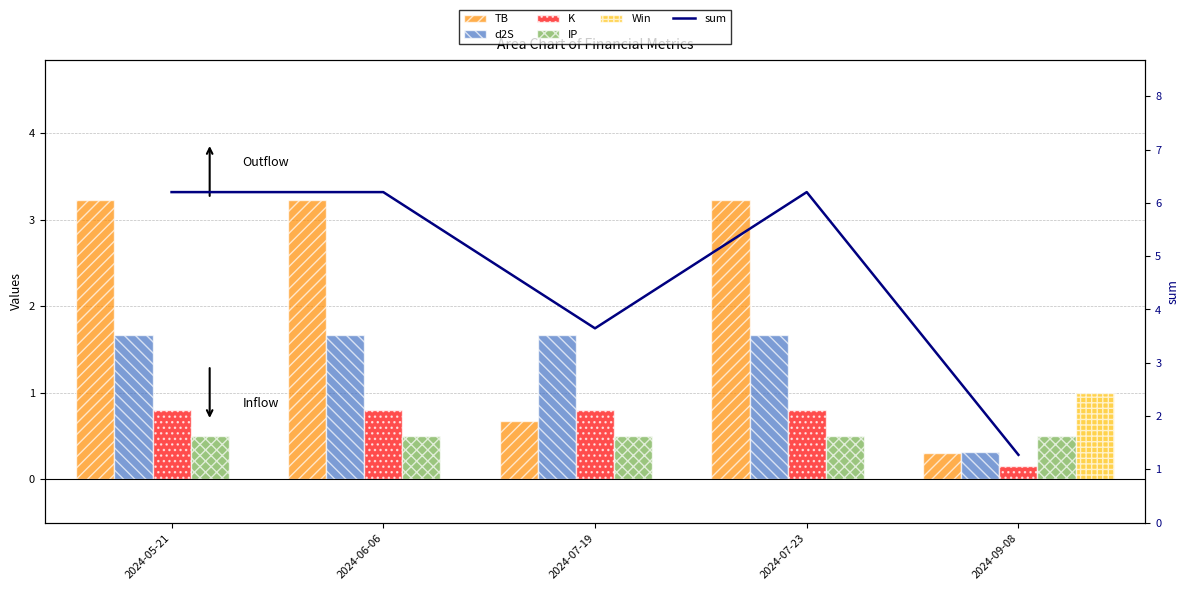

Reading right to left, list all the values displayed in this chart.

TB: 2024-09-08=0.3	2024-07-23=3.2	2024-07-19=0.7	2024-06-06=3.2	2024-05-21=3.2
d2S: 2024-09-08=0.3	2024-07-23=1.7	2024-07-19=1.7	2024-06-06=1.7	2024-05-21=1.7
K: 2024-09-08=0.2	2024-07-23=0.8	2024-07-19=0.8	2024-06-06=0.8	2024-05-21=0.8
IP: 2024-09-08=0.5	2024-07-23=0.5	2024-07-19=0.5	2024-06-06=0.5	2024-05-21=0.5
Win: 2024-09-08=1.0	2024-07-23=0.0	2024-07-19=0.0	2024-06-06=0.0	2024-05-21=0.0
sum: 2024-09-08=1.3	2024-07-23=6.2	2024-07-19=3.6	2024-06-06=6.2	2024-05-21=6.2